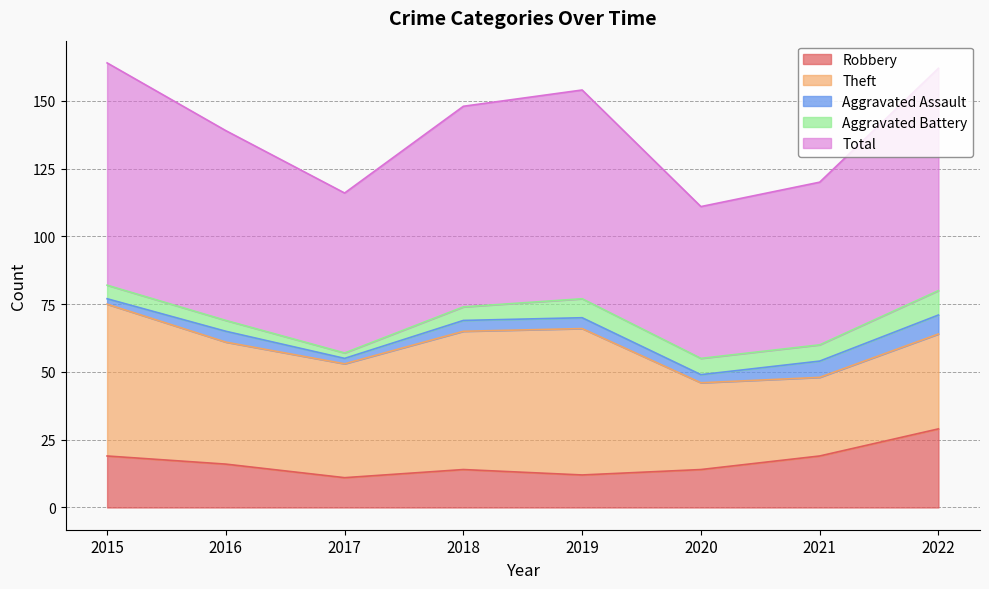

What is the minimum value shown in the chart?

2